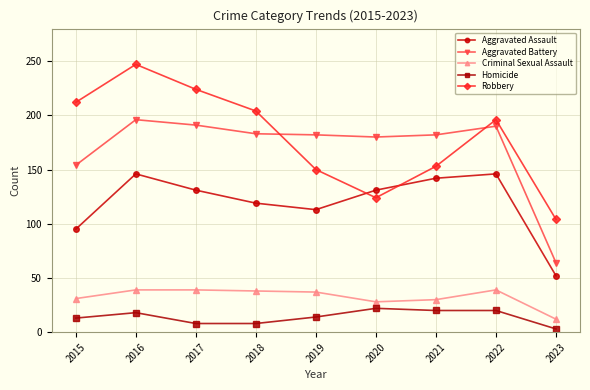

True or false: Robbery and Homicide intersect in this chart.

False